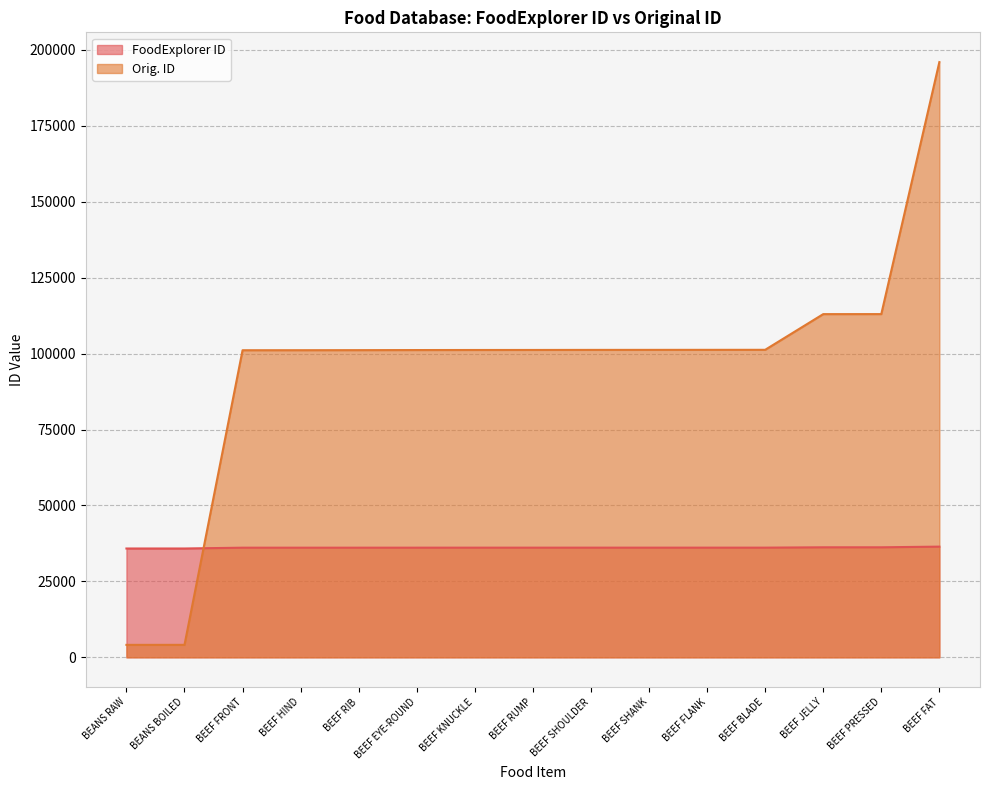

What is the sum of the Orig. ID values at BEEF BLADE and BEEF FRONT?

202380